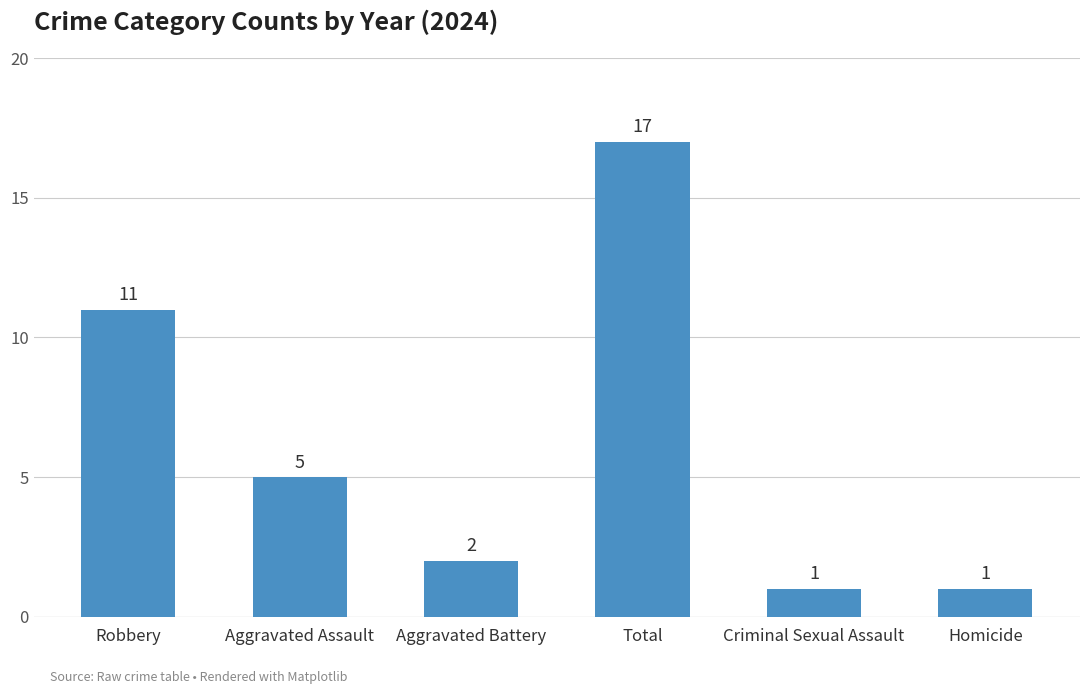

Is it true that the value at Robbery is 19?

False